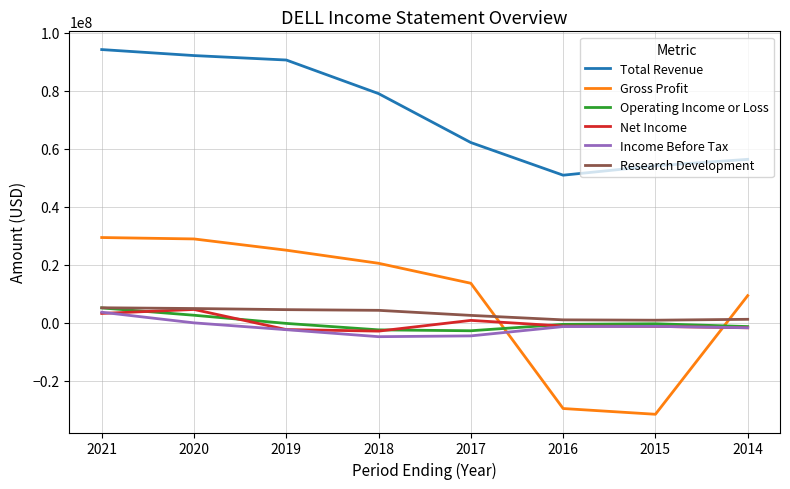

Is the value of Net Income at 2015 greater than the value of Gross Profit at 2014?

No